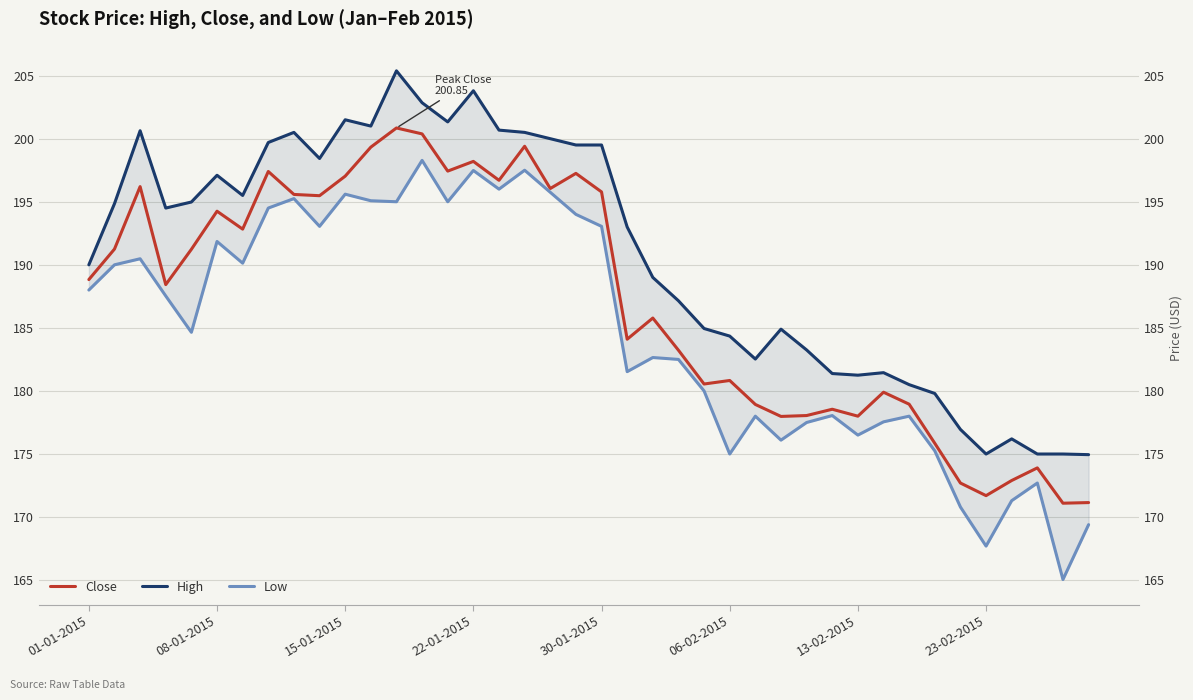

What is the maximum value shown in the chart?

205.4